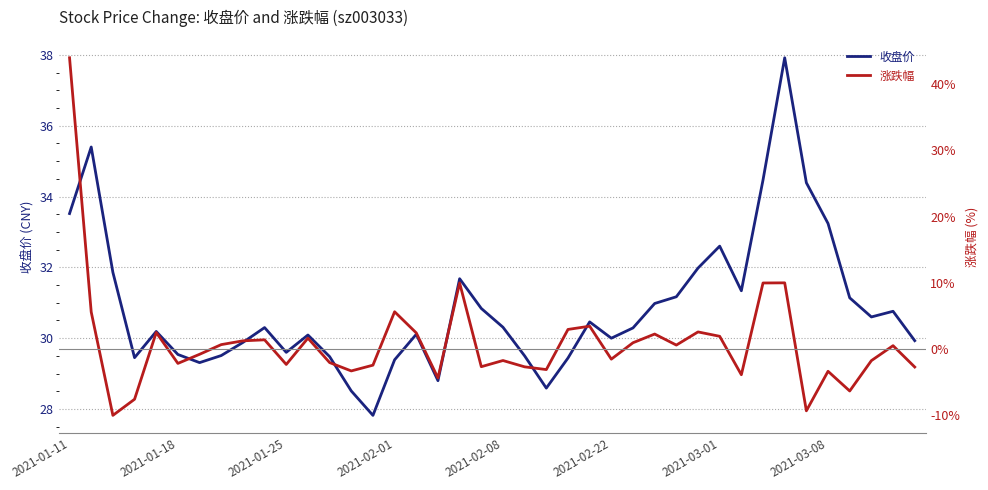

Is it true that 收盘价 equals 46.9 at 2021-01-18?

False